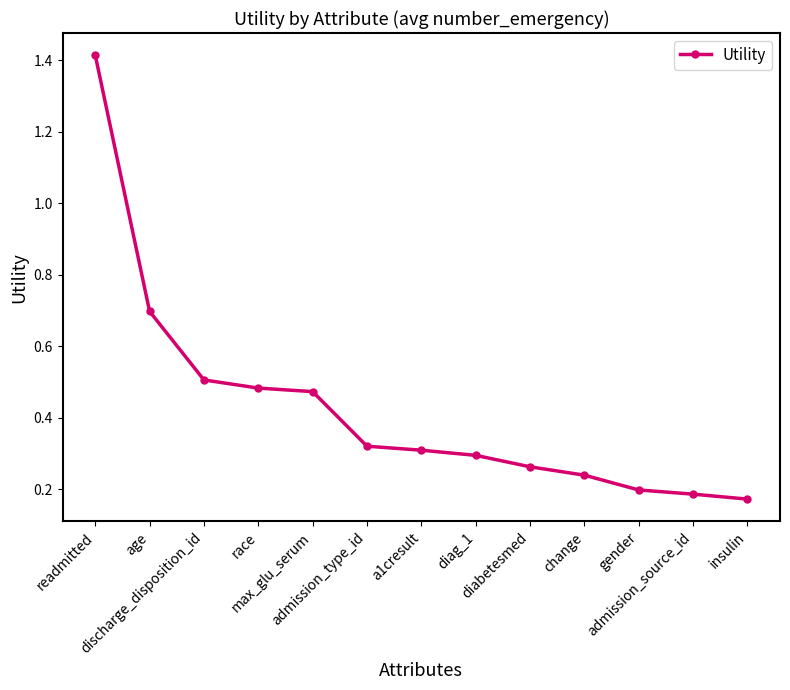

What is the difference between the maximum and minimum values?

1.2